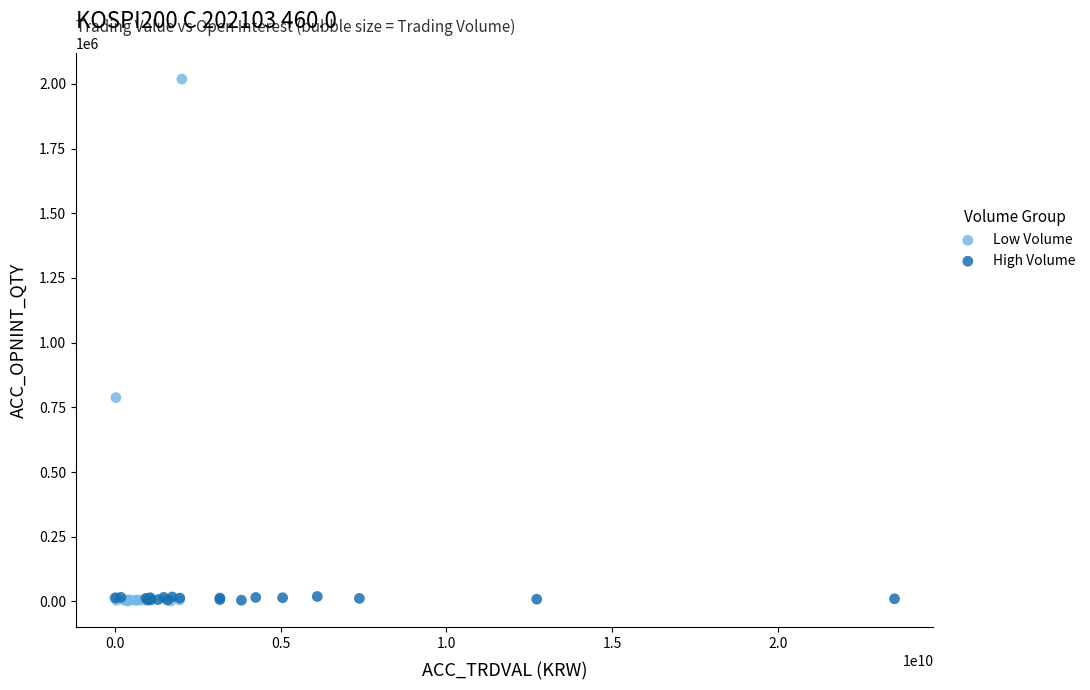

What are all the series names shown in the legend?

Low Volume, High Volume